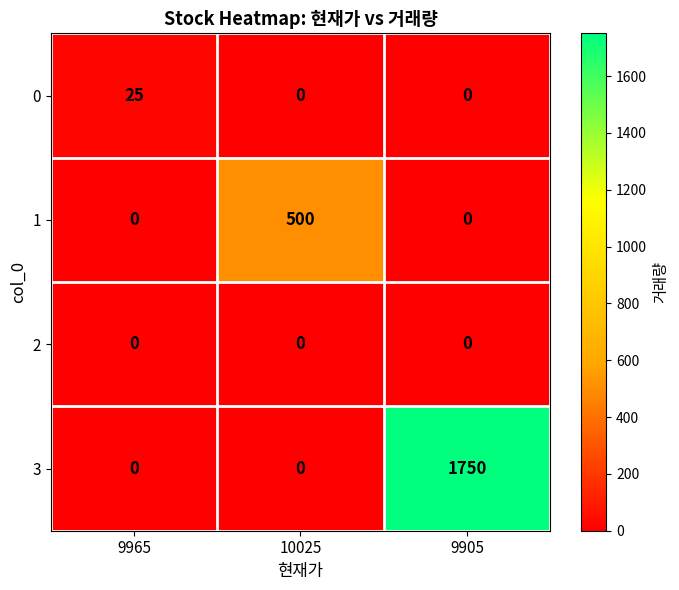

What is the difference between the 3 values at 9905 and 10025?

1750